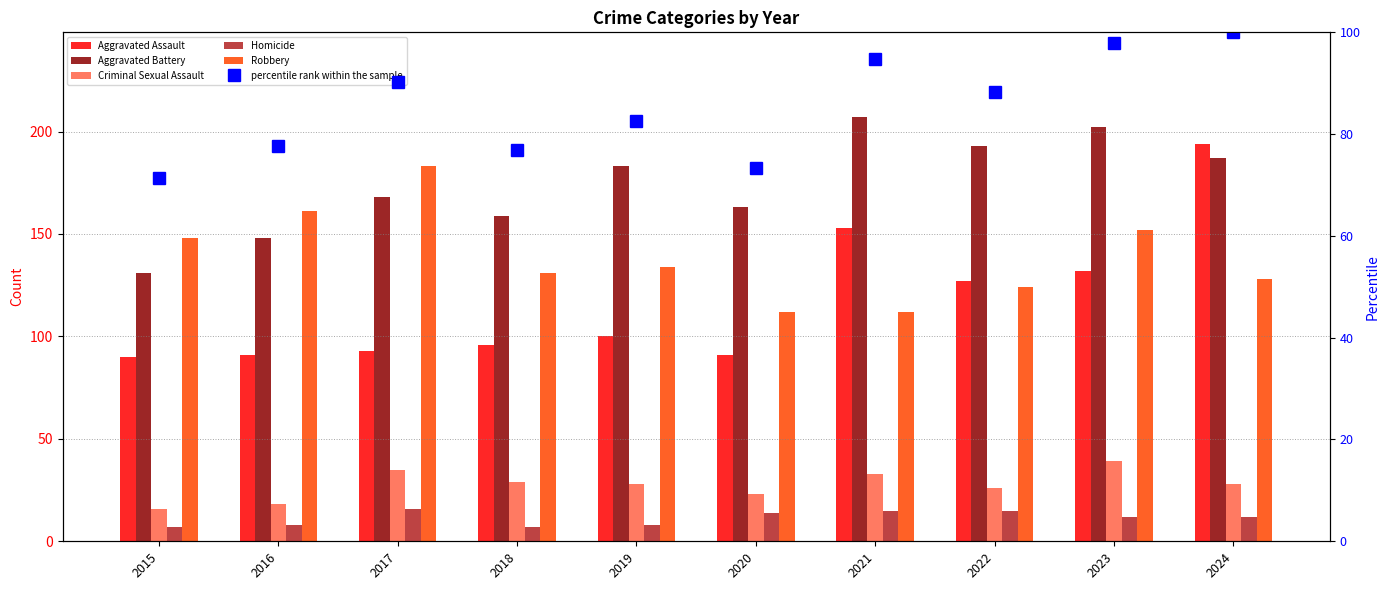

Which category has the highest value across all series?

2021